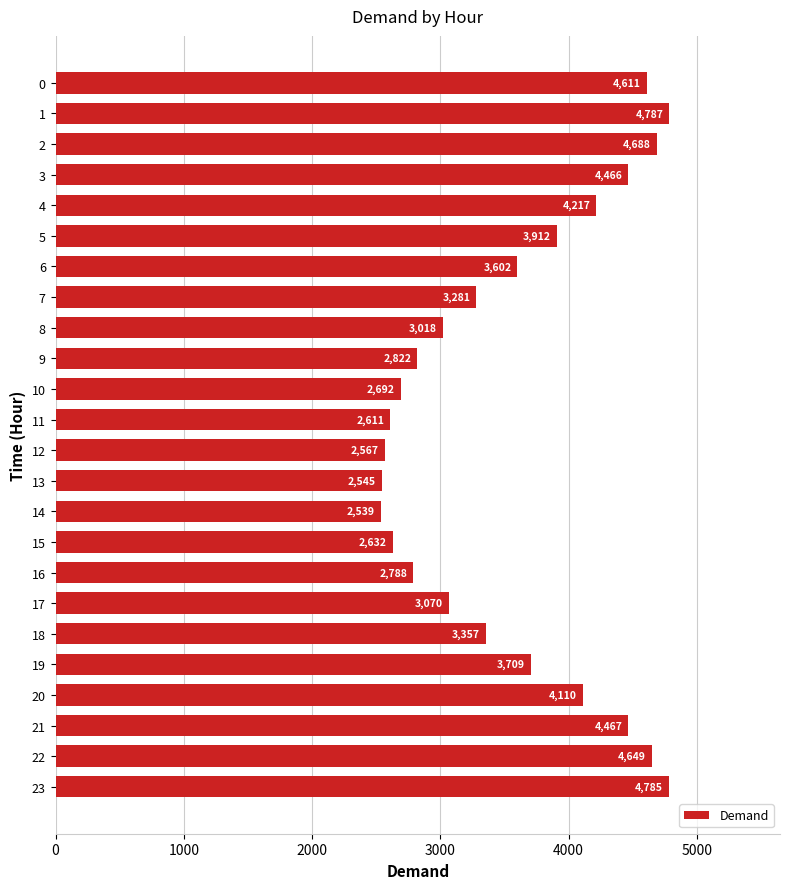

How many values are below 3602?

12